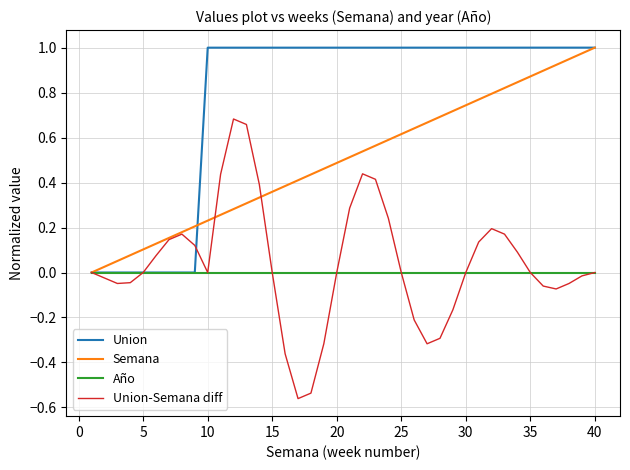

Which series has the largest total across all categories?

Union